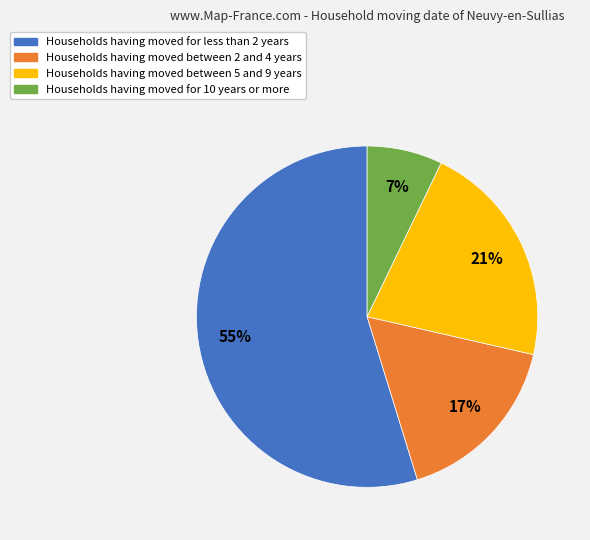

Is there a majority slice in this chart?

Yes